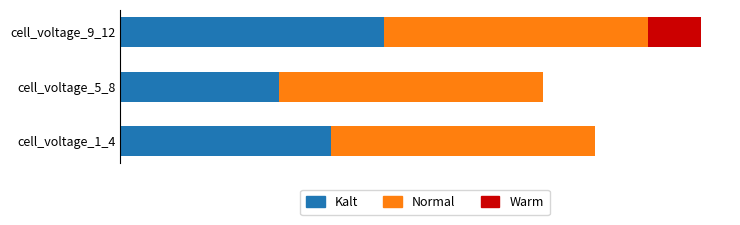

What are all the series names shown in the legend?

Kalt, Normal, Warm